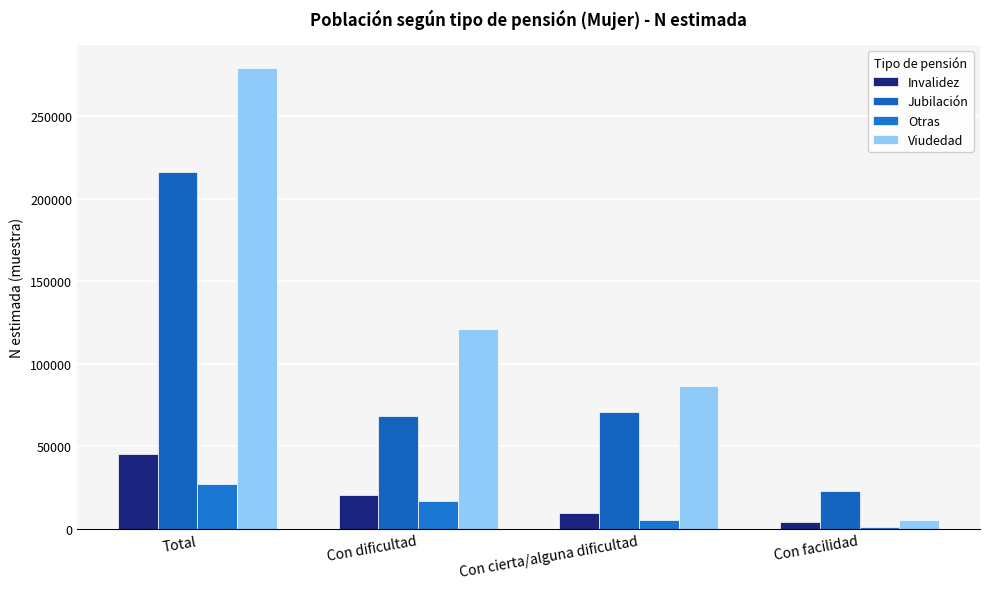

What is the minimum value for Invalidez?

4423